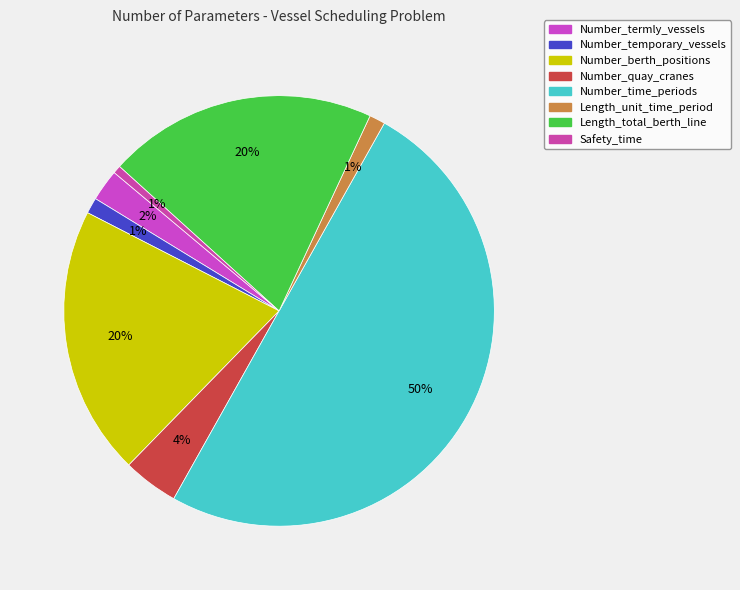

Is there a majority slice in this chart?

No